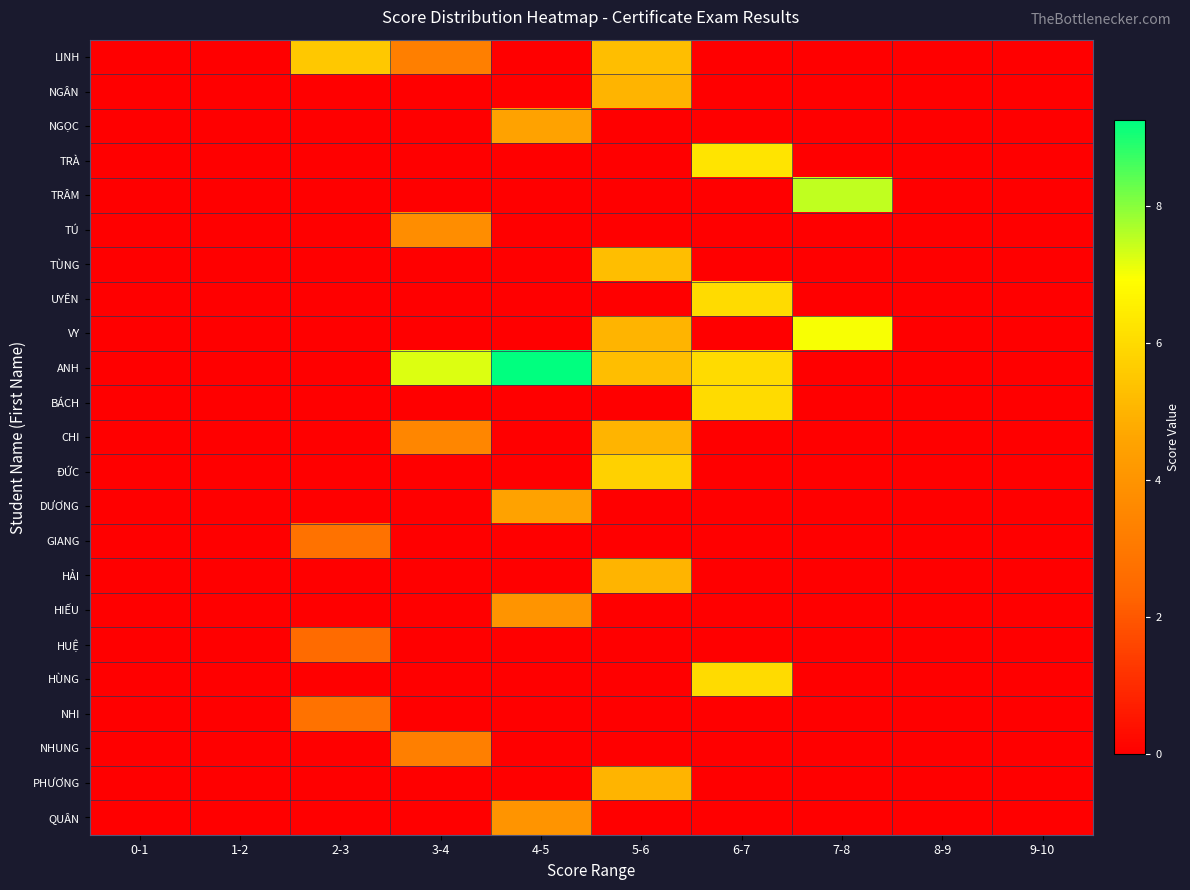

Which series has the widest spread of values?

ANH